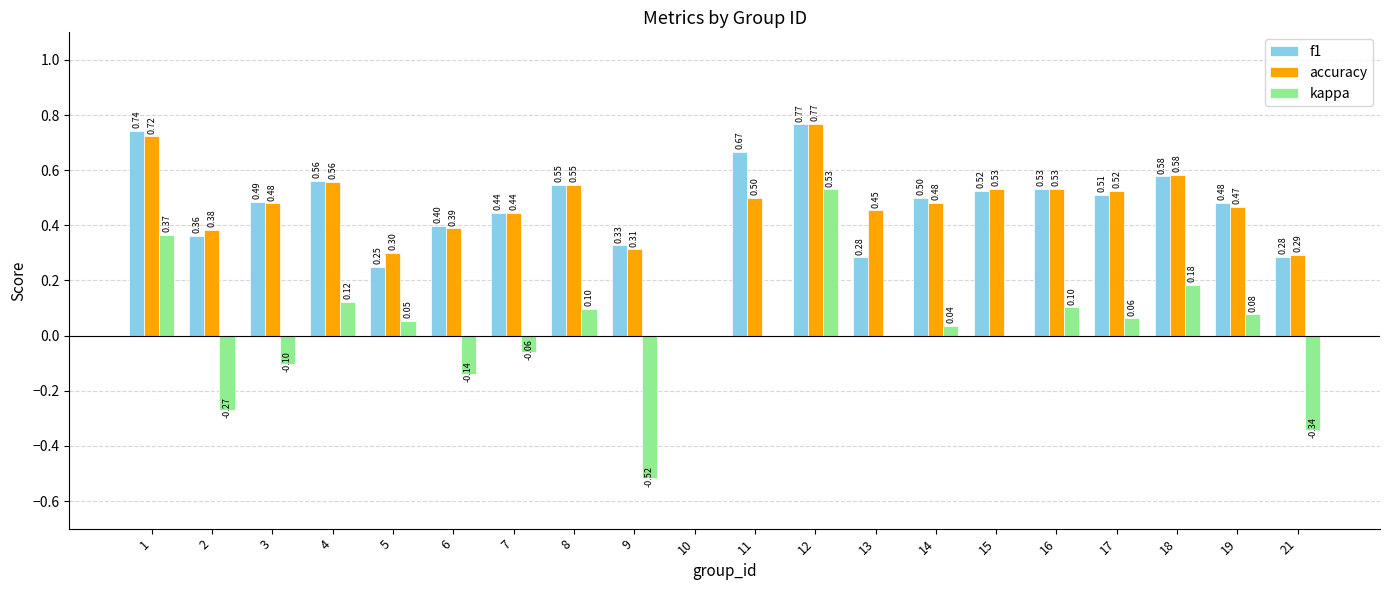

The value of kappa at 12 is 0.3. True or false?

False